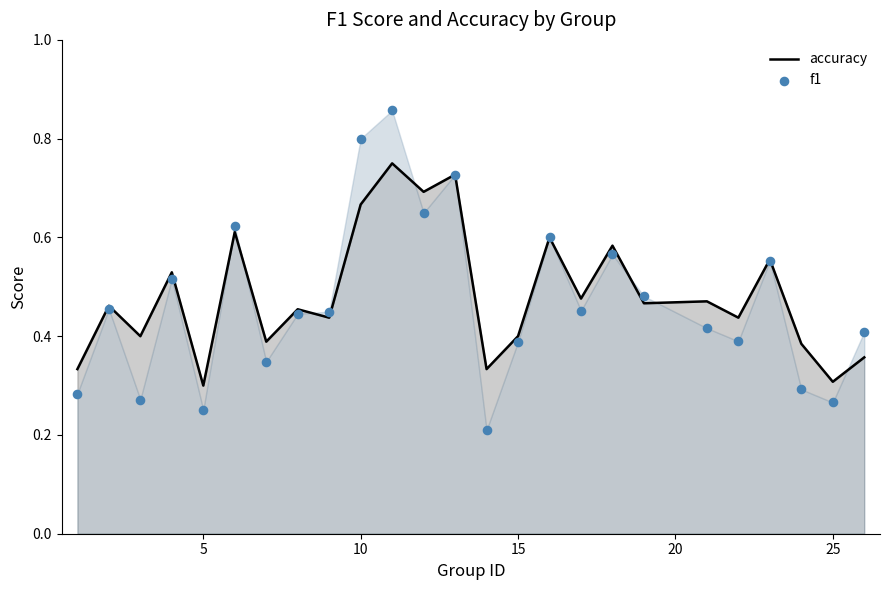

Which series has the largest total across all categories?

accuracy